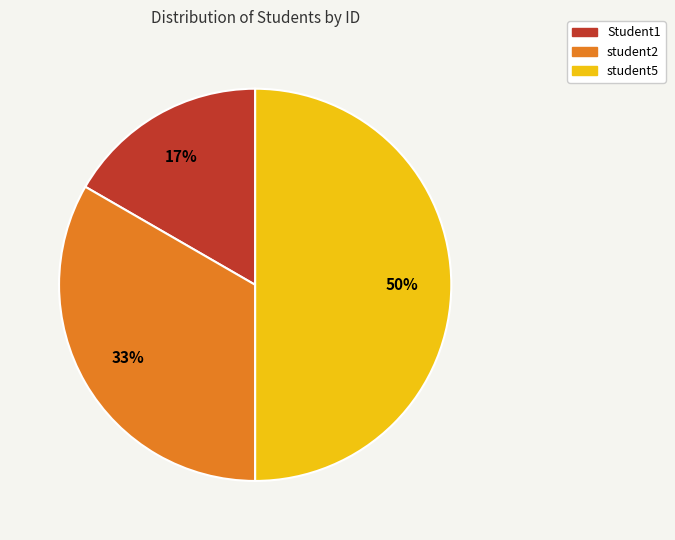

Approximately how many times larger is the value at Student1 compared to student2?

0.5